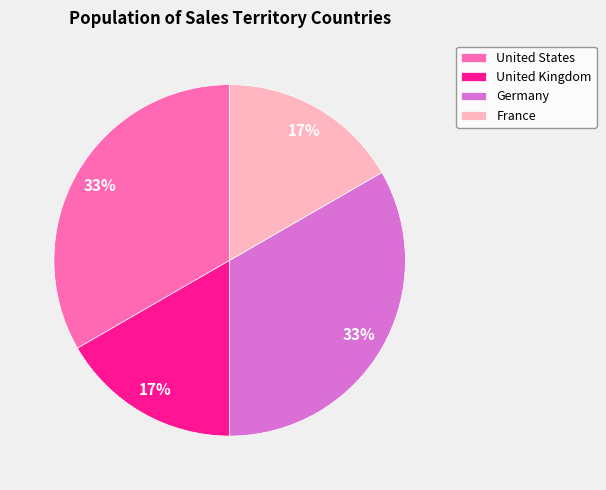

To the nearest percent, what portion does France represent?

17%